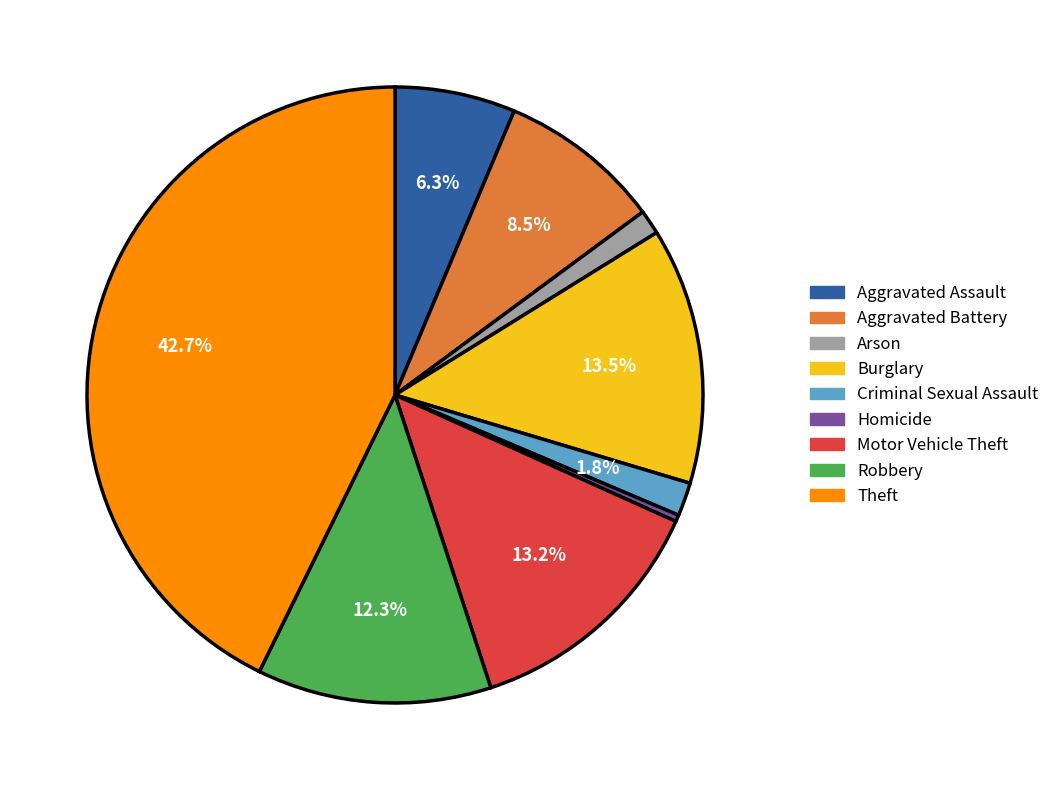

Is it true that Criminal Sexual Assault is 2% of the pie?

True